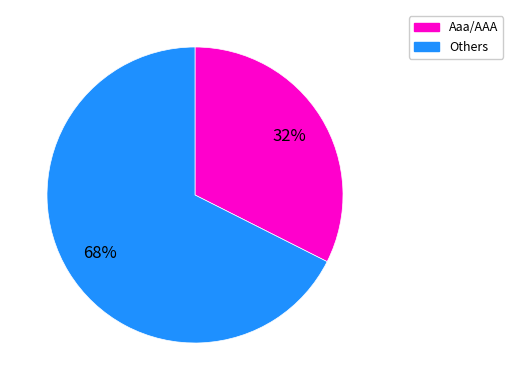

To the nearest percent, what percentage of the pie is Aaa/AAA?

32%